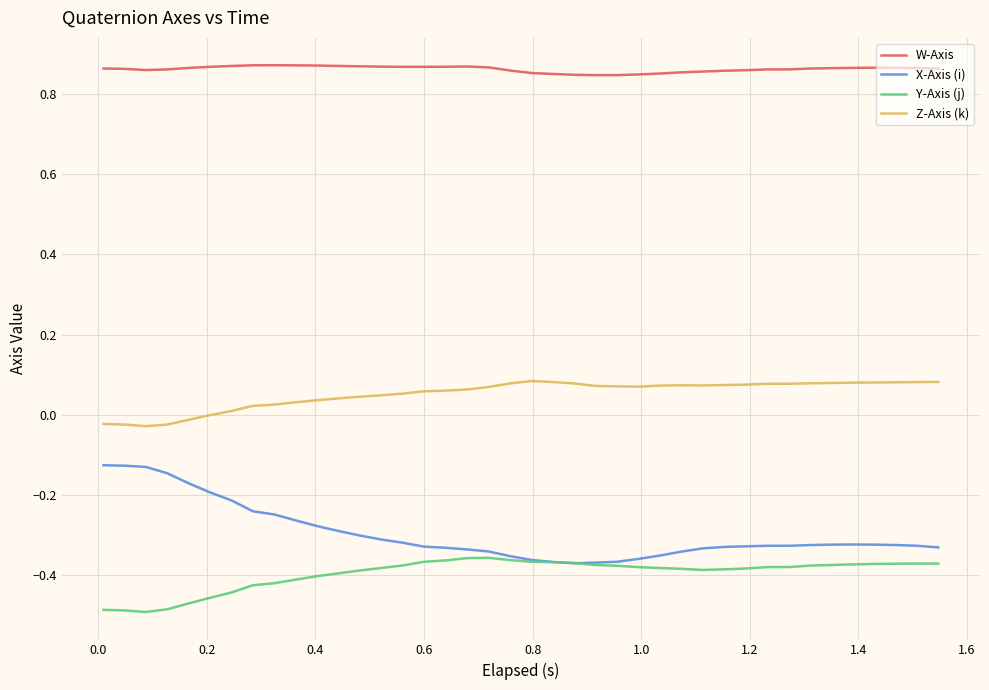

Which series has the largest range (max minus min)?

X-Axis (i)